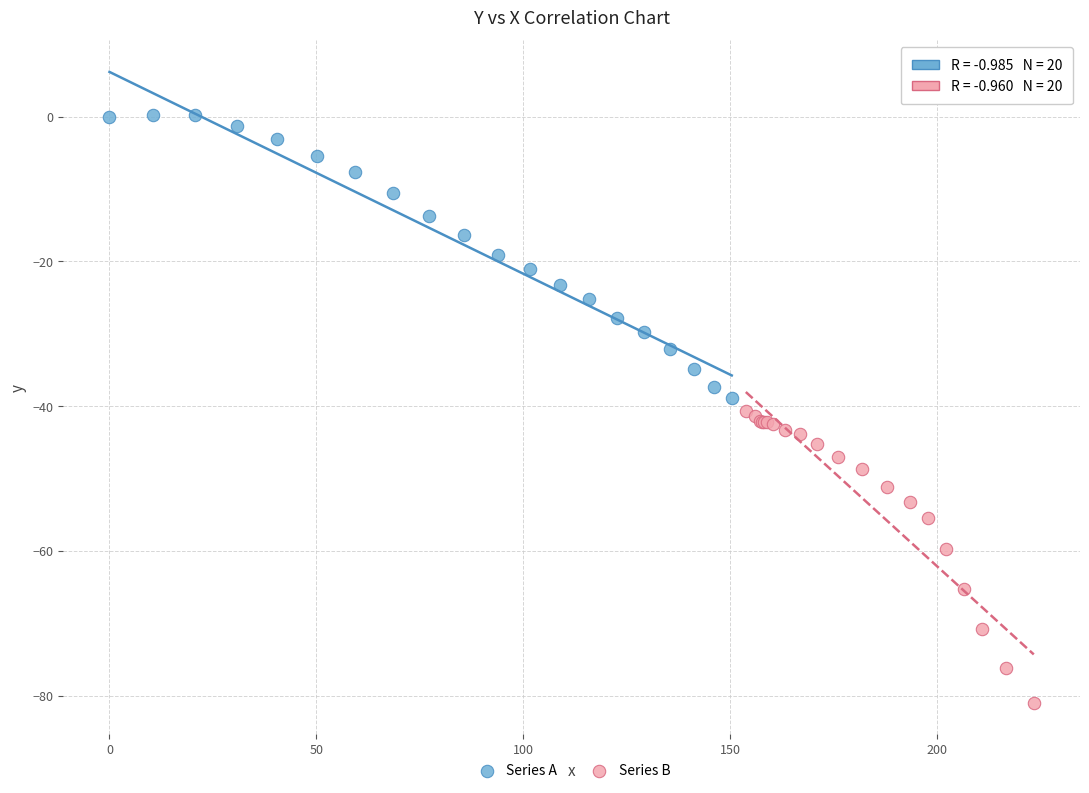

Which series contains the lowest Y value?

Series B